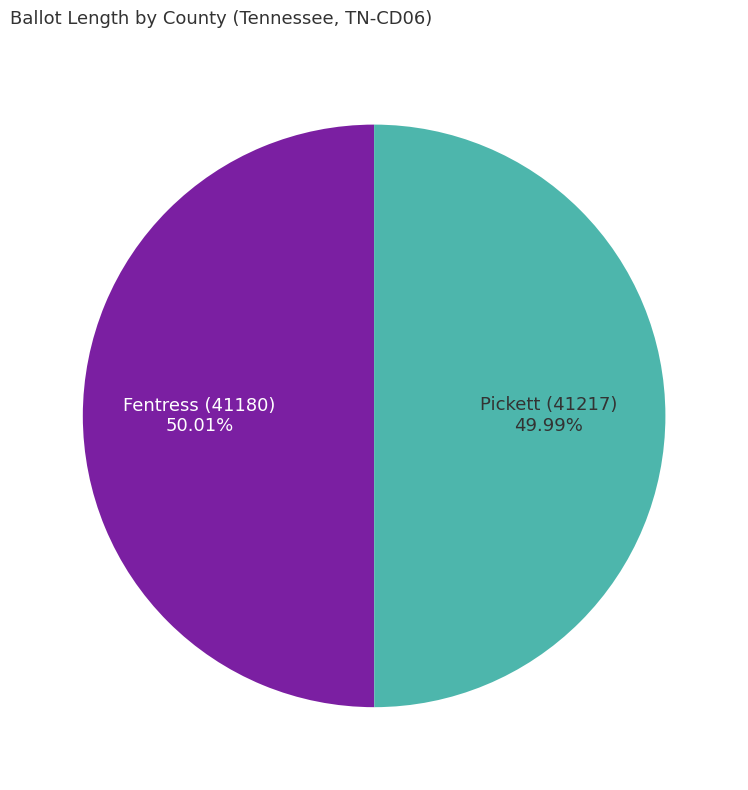

Combined, do Fentress (41180) and Pickett (41217) account for over 50%?

Yes